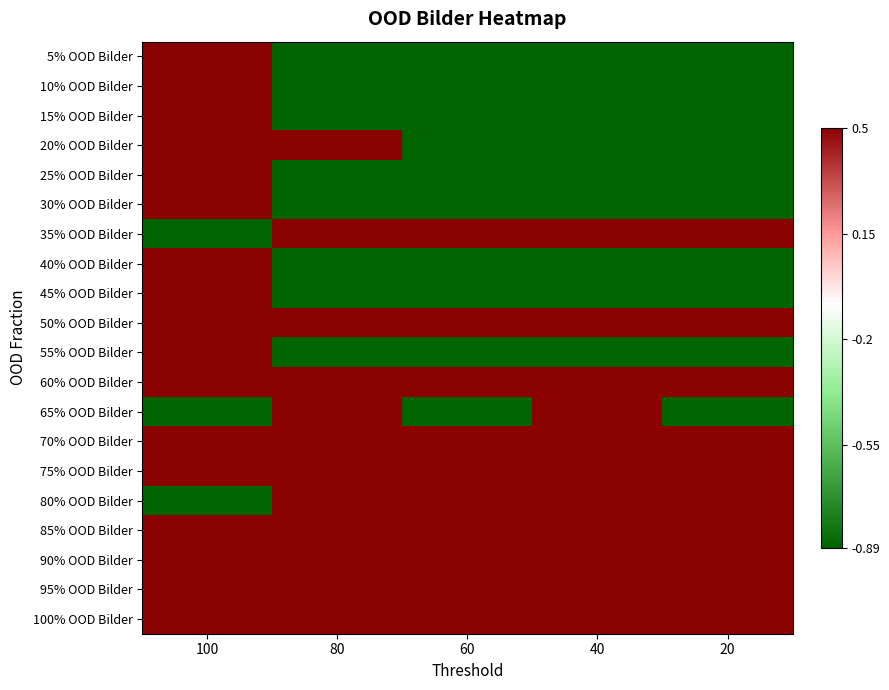

Rank the series at 80 from lowest to highest value.

5% OOD Bilder, 10% OOD Bilder, 15% OOD Bilder, 25% OOD Bilder, 30% OOD Bilder, 40% OOD Bilder, 45% OOD Bilder, 55% OOD Bilder, 20% OOD Bilder, 35% OOD Bilder, 50% OOD Bilder, 60% OOD Bilder, 65% OOD Bilder, 70% OOD Bilder, 75% OOD Bilder, 80% OOD Bilder, 85% OOD Bilder, 90% OOD Bilder, 95% OOD Bilder, 100% OOD Bilder